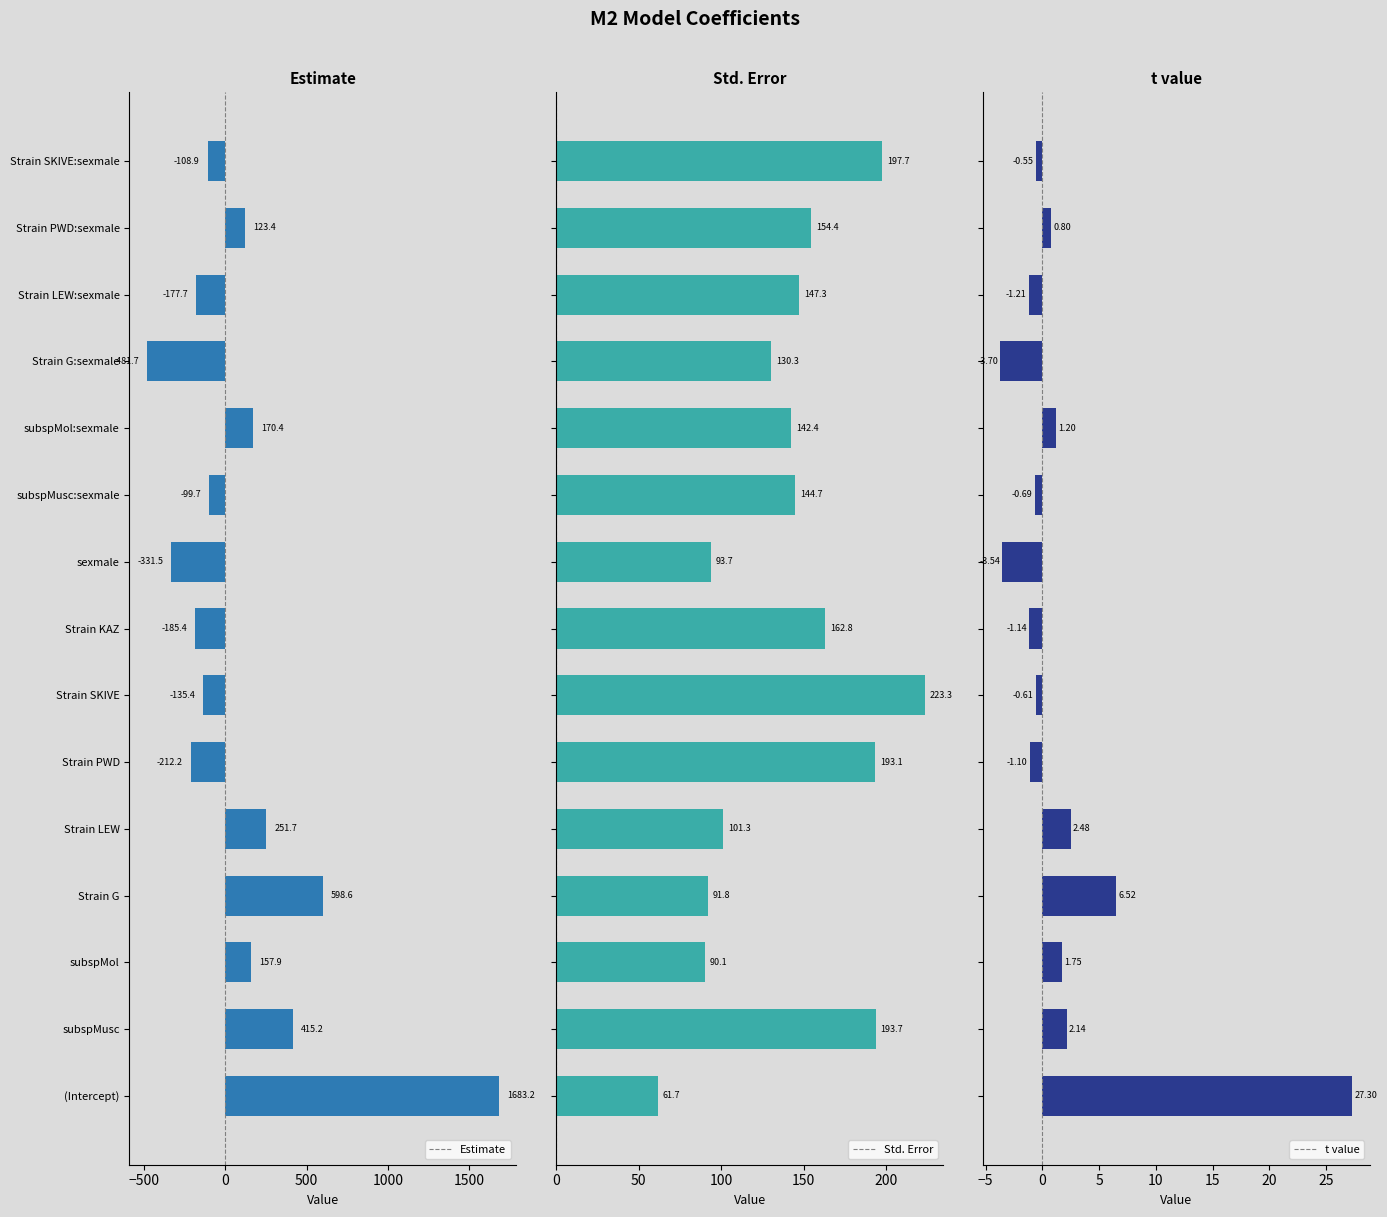

What is the average value of the t value series?

2.0